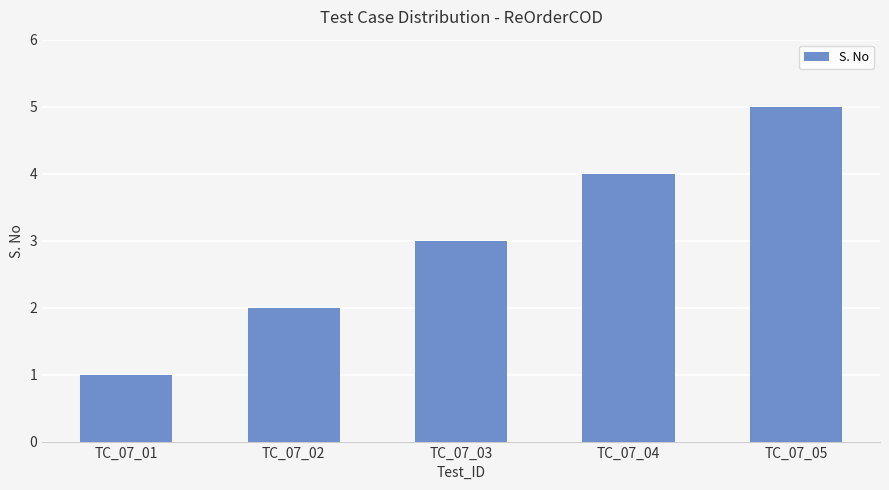

Which category has the lowest value across all series?

TC_07_01